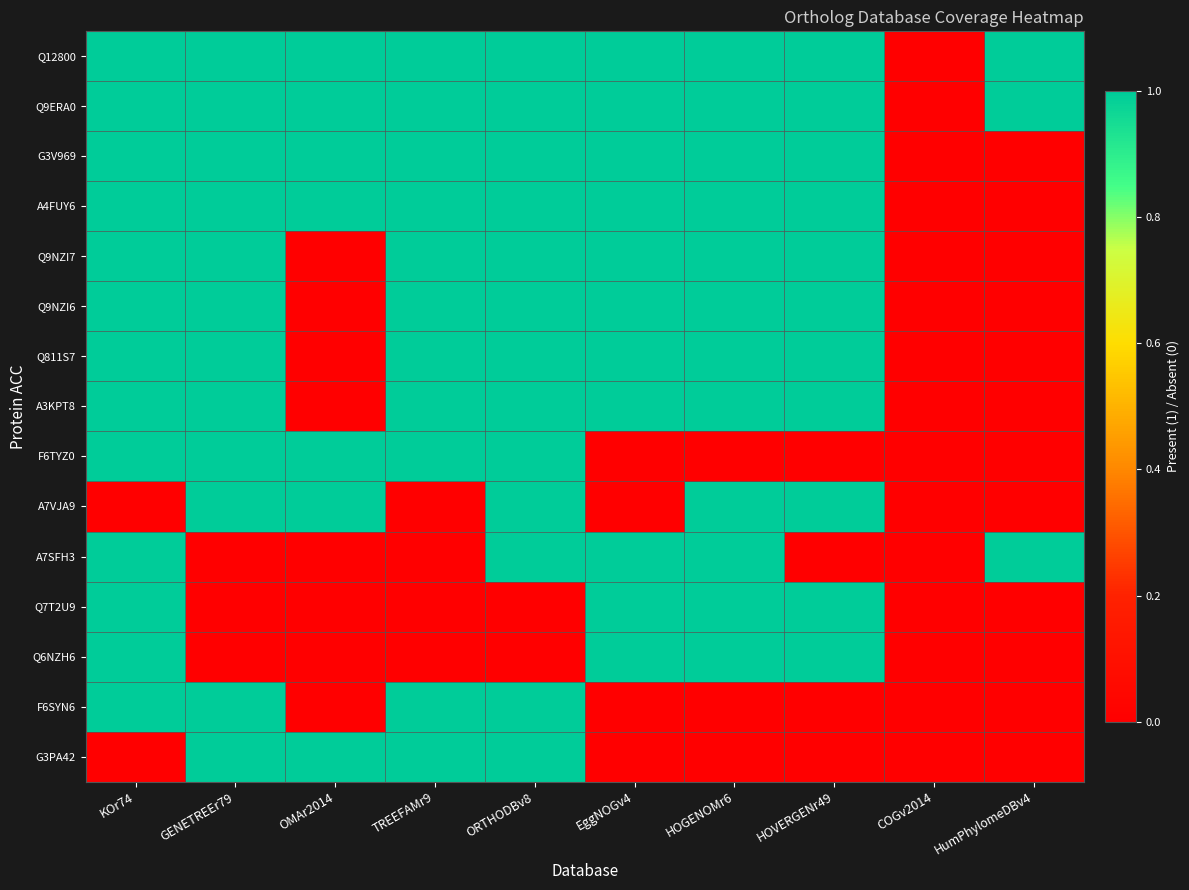

Which series changed the most between KOr74 and GENETREEr79?

A7VJA9